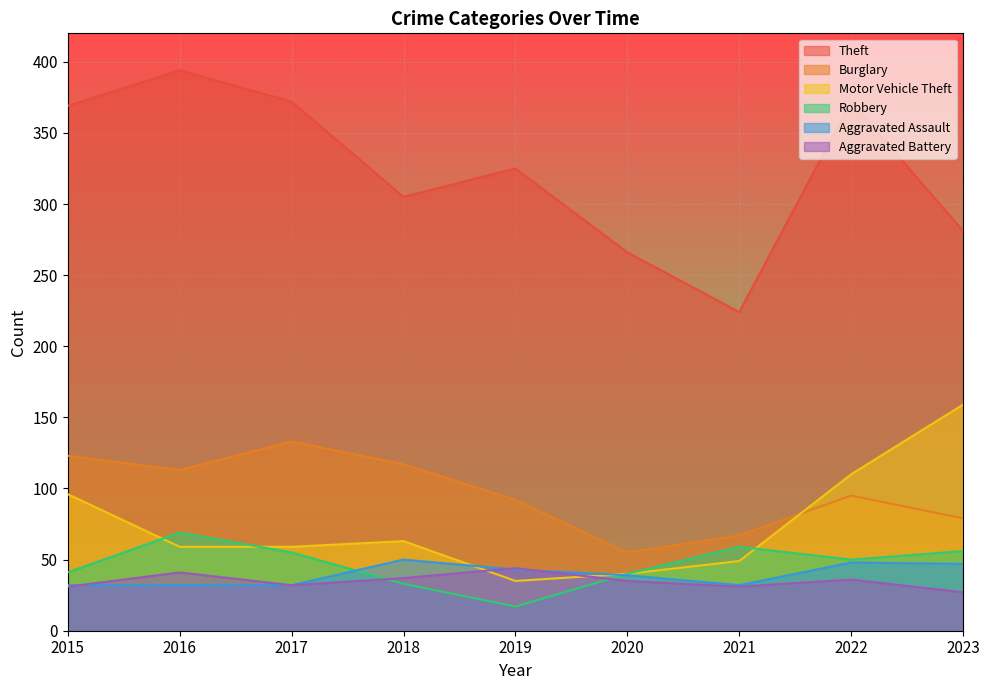

True or false: Aggravated Assault has more than 1 interior local peaks.

True